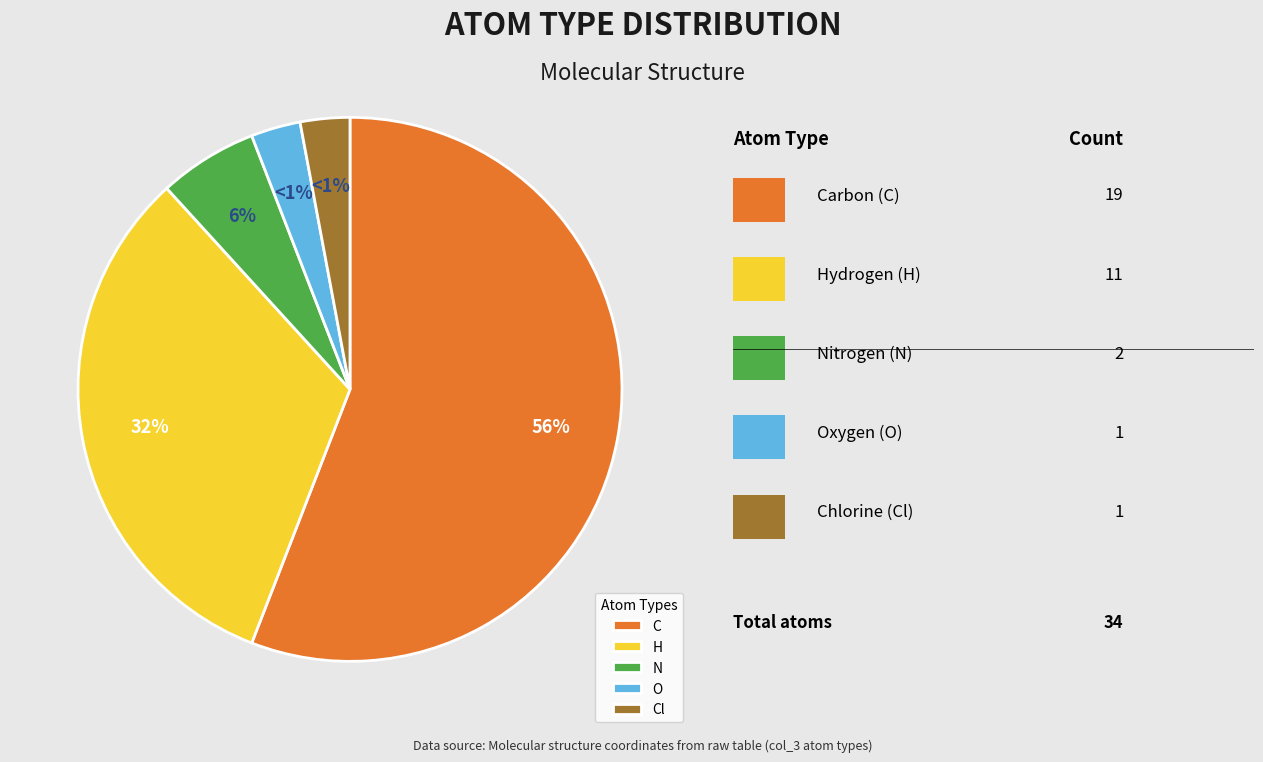

Is there any slice that represents more than half of the pie?

Yes